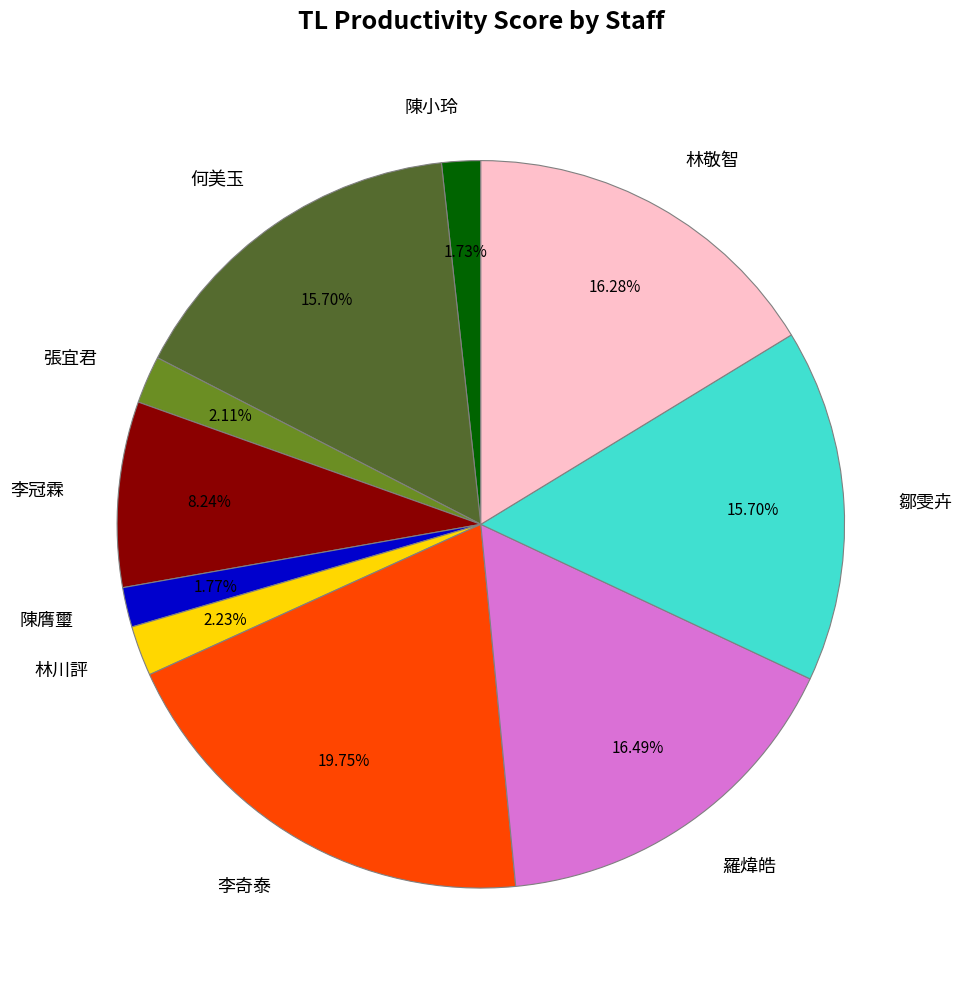

To the nearest percent, what is the average slice percentage?

10%